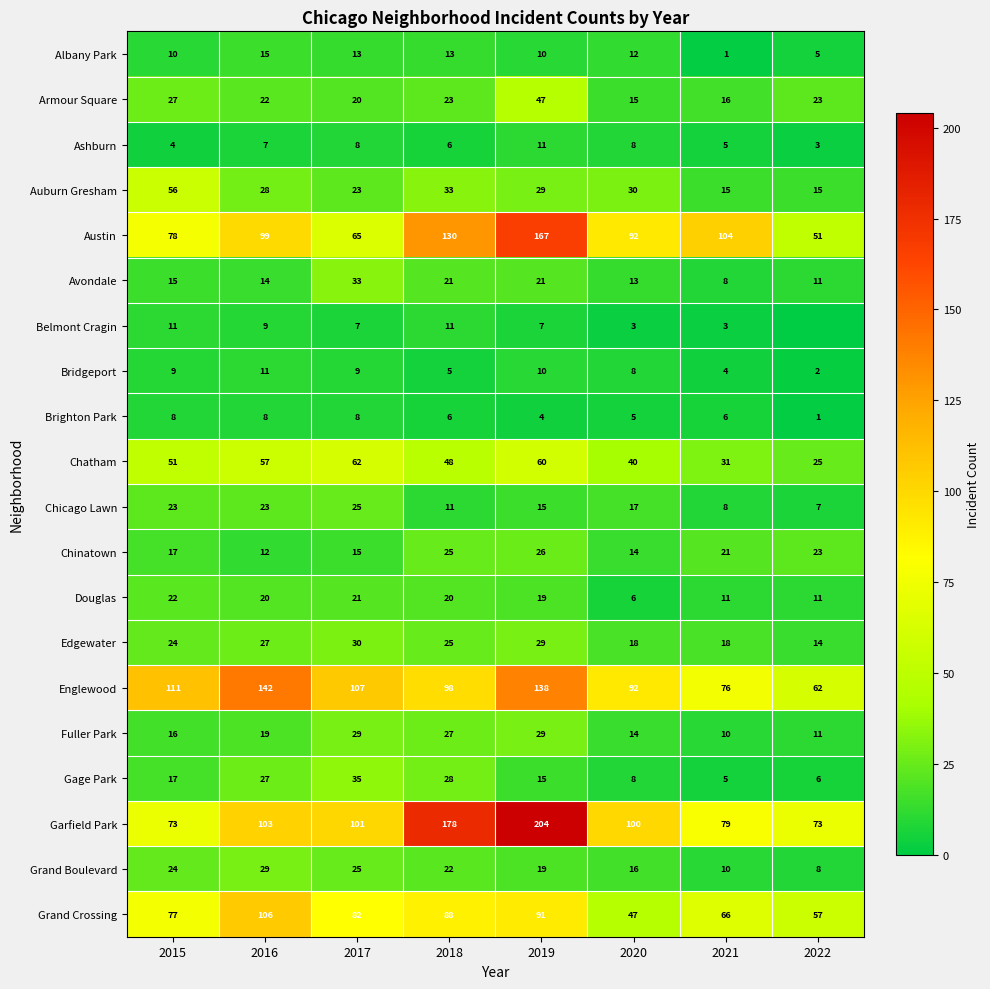

What is the difference between the highest and lowest values at 2018?

173